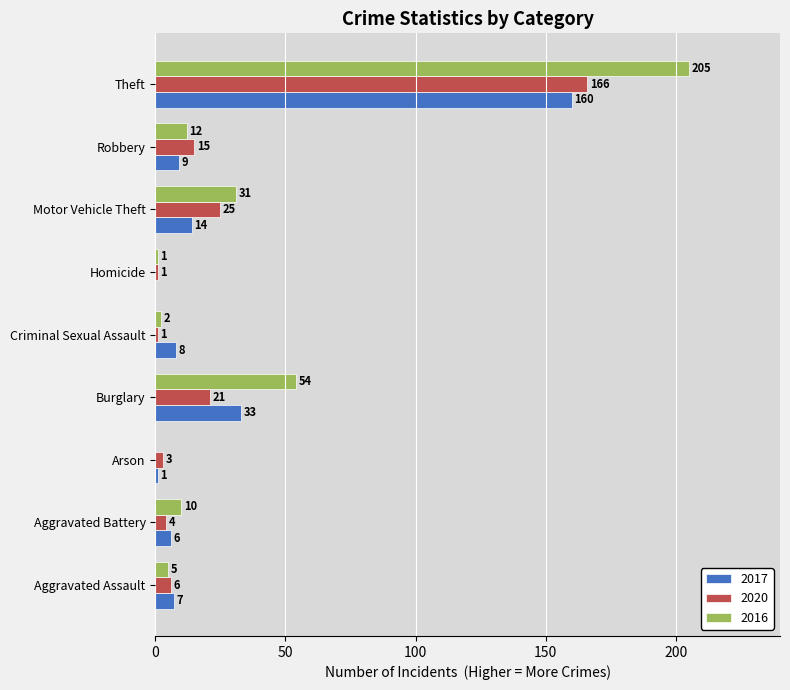

True or false: 2020 has a value of 6 at Aggravated Assault.

True